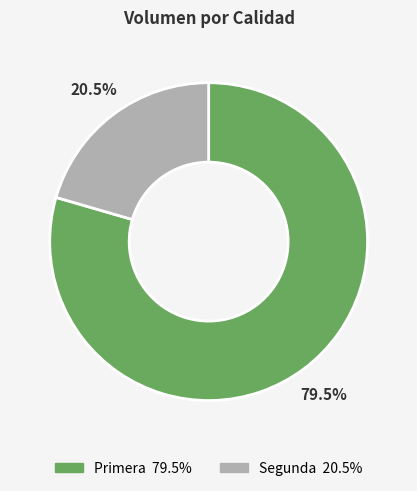

What is the majority slice?

Primera